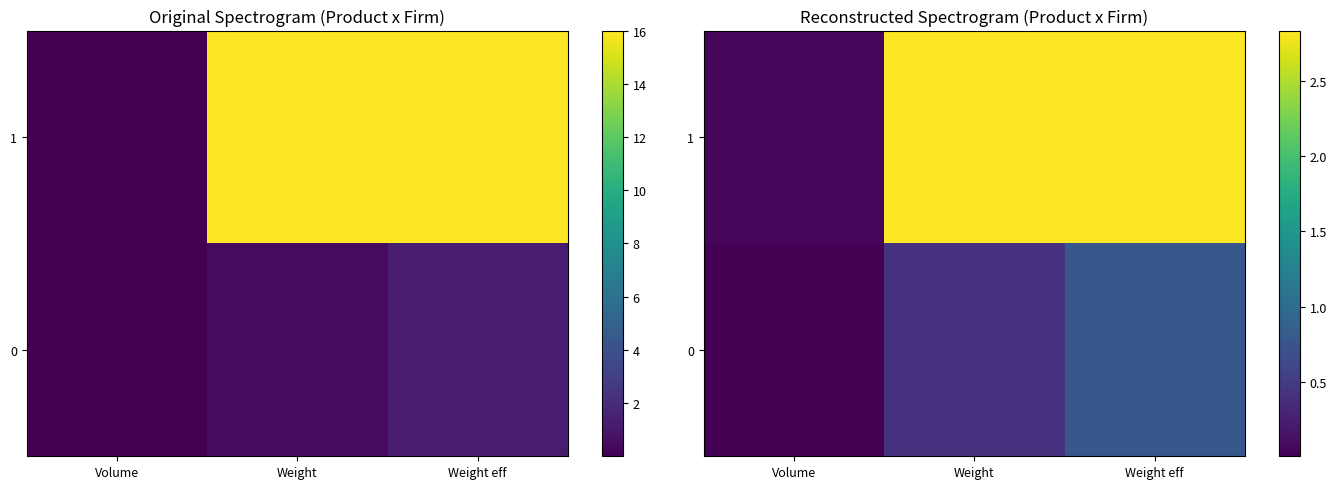

True or false: 1 has a value of 2.8 at Weight.

True